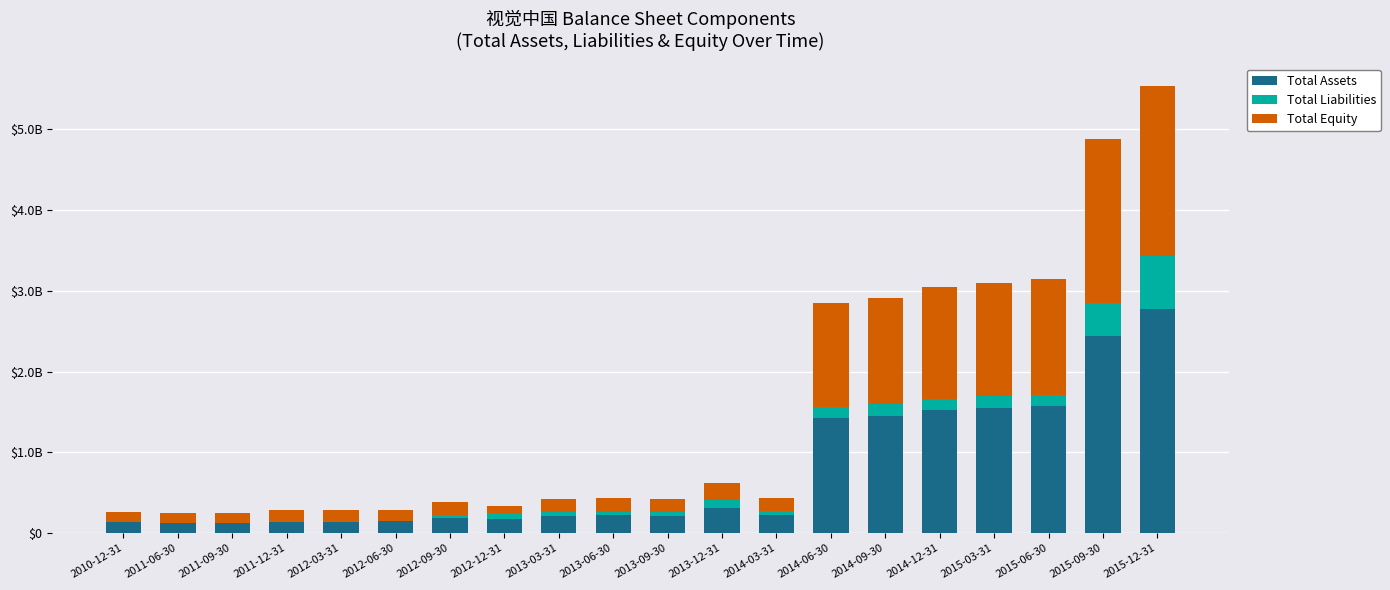

What are all the series names shown in the legend?

Total Assets, Total Liabilities, Total Equity